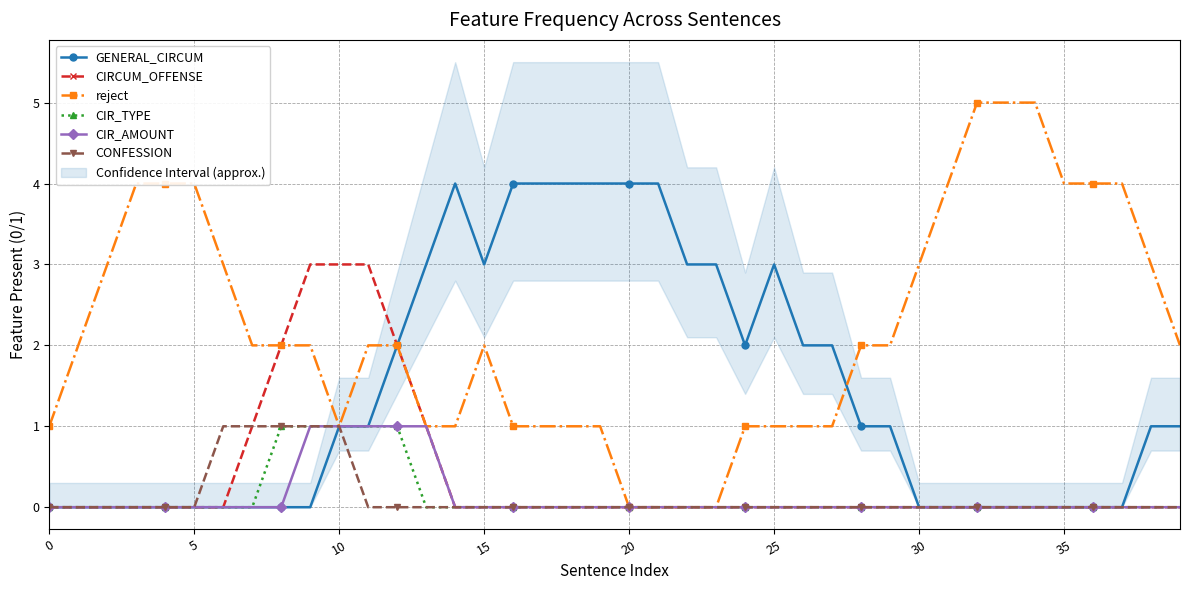

The value of CIRCUM_OFFENSE at 0 is 2. True or false?

False